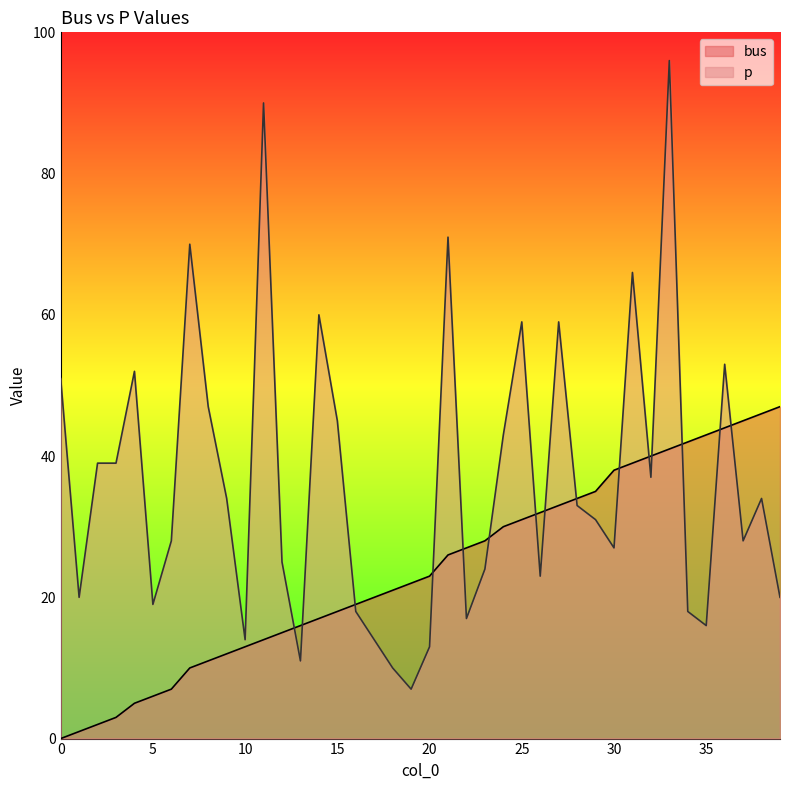

Reading left to right, transcribe all the data shown in this chart.

bus: 0	1	2	3	5	6	7	10	11	12	13	14	15	16	17	18	19	20	21	22	23	26	27	28	30	31	32	33	34	35	38	39	40	41	42	43	44	45	46	47
p: 51	20	39	39	52	19	28	70	47	34	14	90	25	11	60	45	18	14	10	7	13	71	17	24	43	59	23	59	33	31	27	66	37	96	18	16	53	28	34	20